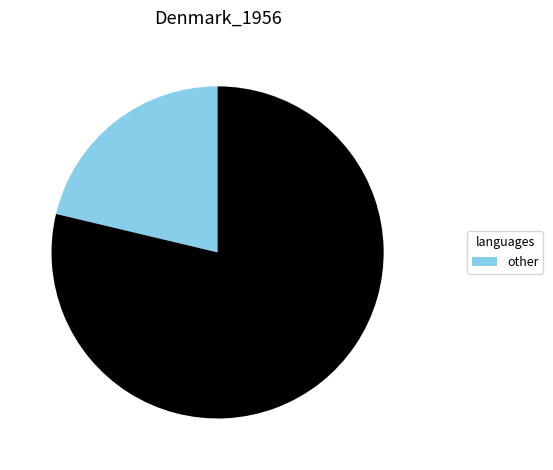

Is there any slice that represents more than half of the pie?

Yes